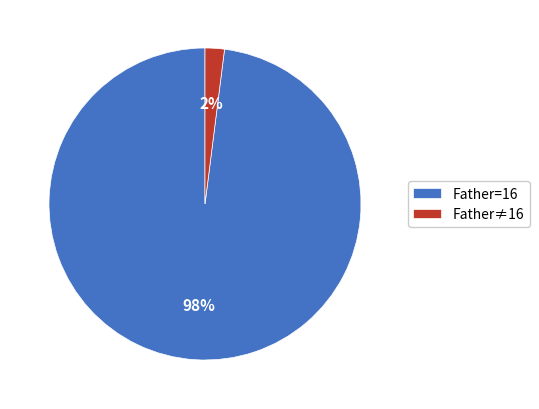

How many slices are in this pie chart?

2